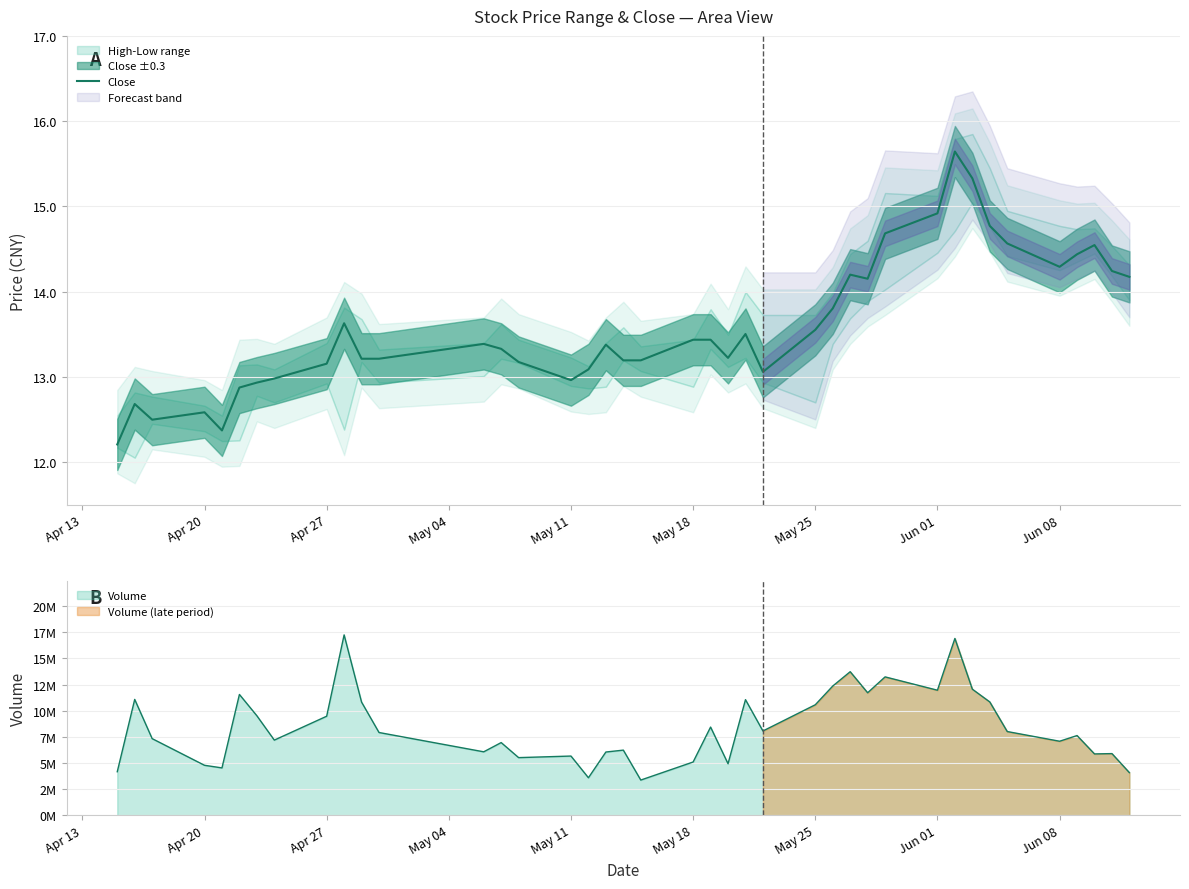

What is the greatest value displayed?

15.6